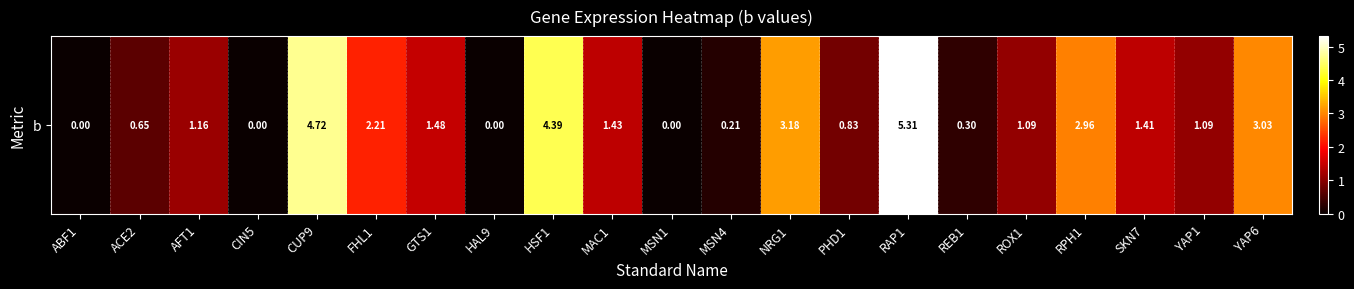

Which label corresponds to the smallest value in the chart?

ABF1